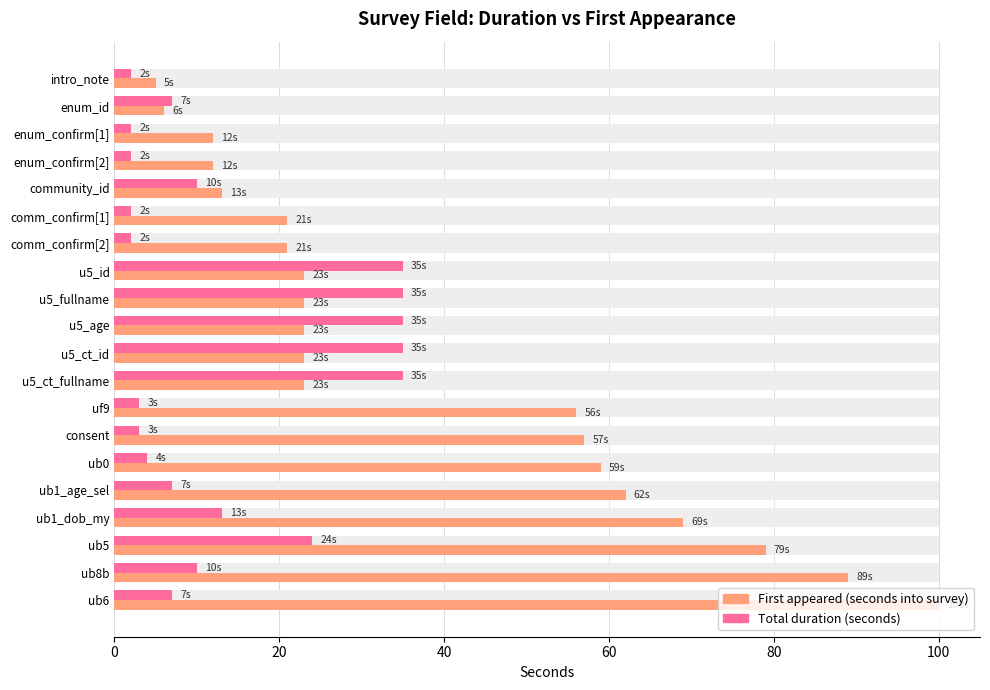

Which series has the widest spread of values?

First appeared (seconds into survey)